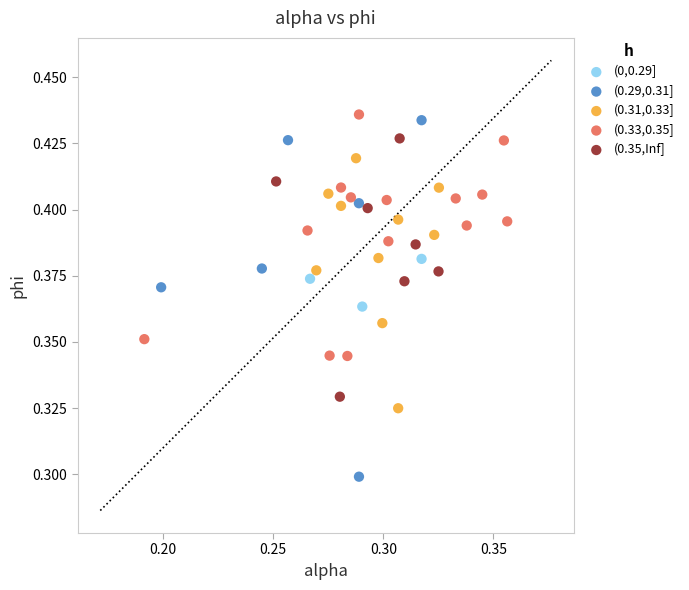

Which series reaches the minimum Y coordinate?

(0.29,0.31]